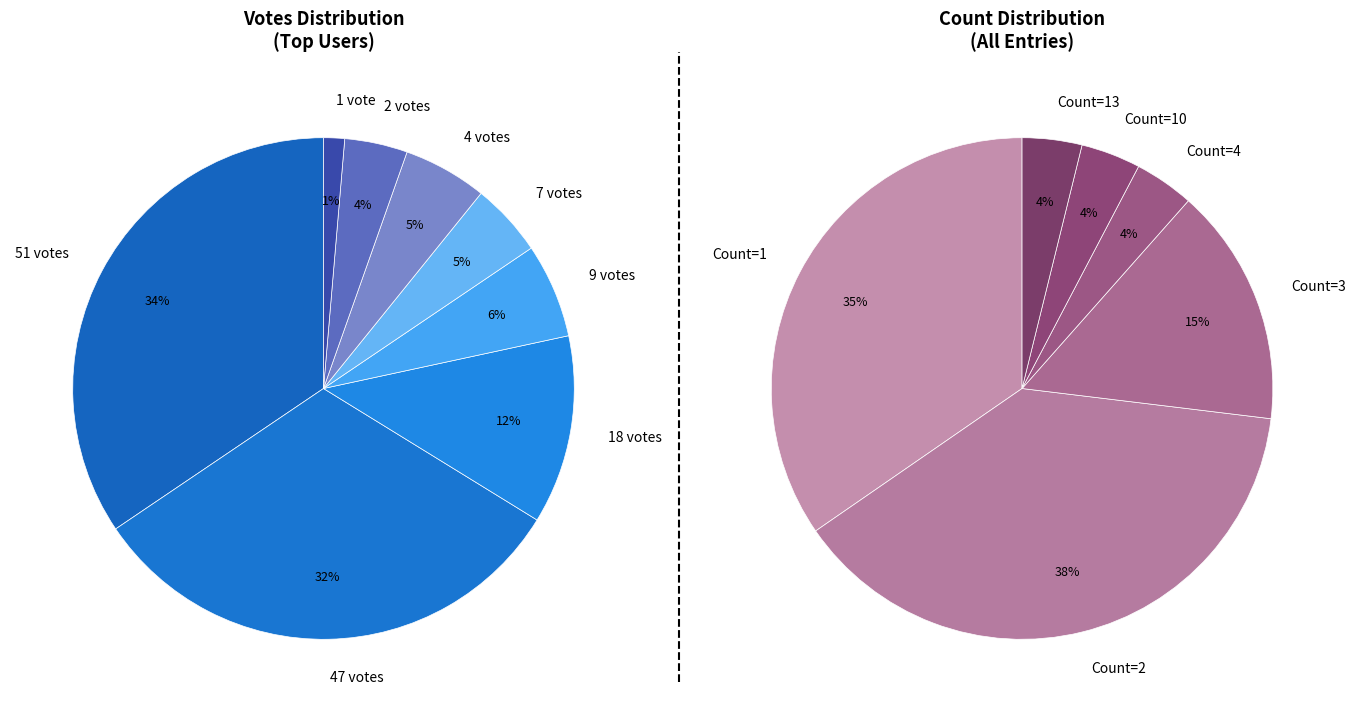

True or false: 9 accounts for 15% of the total.

False